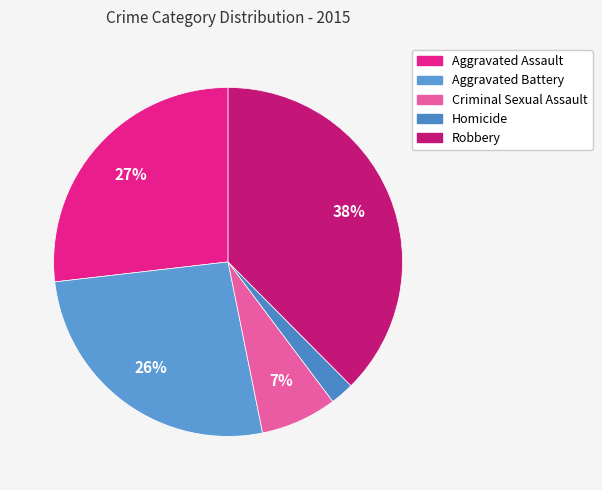

To the nearest percent, what is the combined percentage of Robbery and Aggravated Assault?

64%